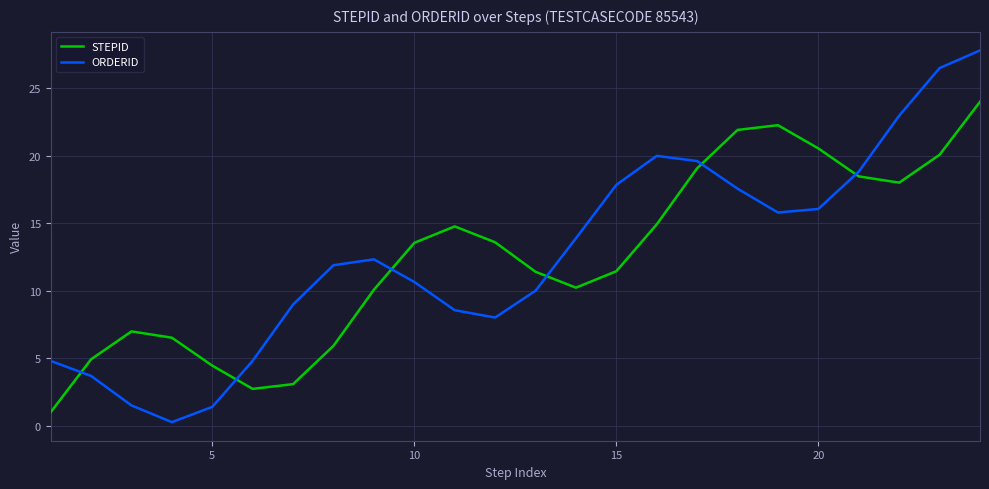

What is the difference between the maximum and minimum values in the STEPID series?

23.0